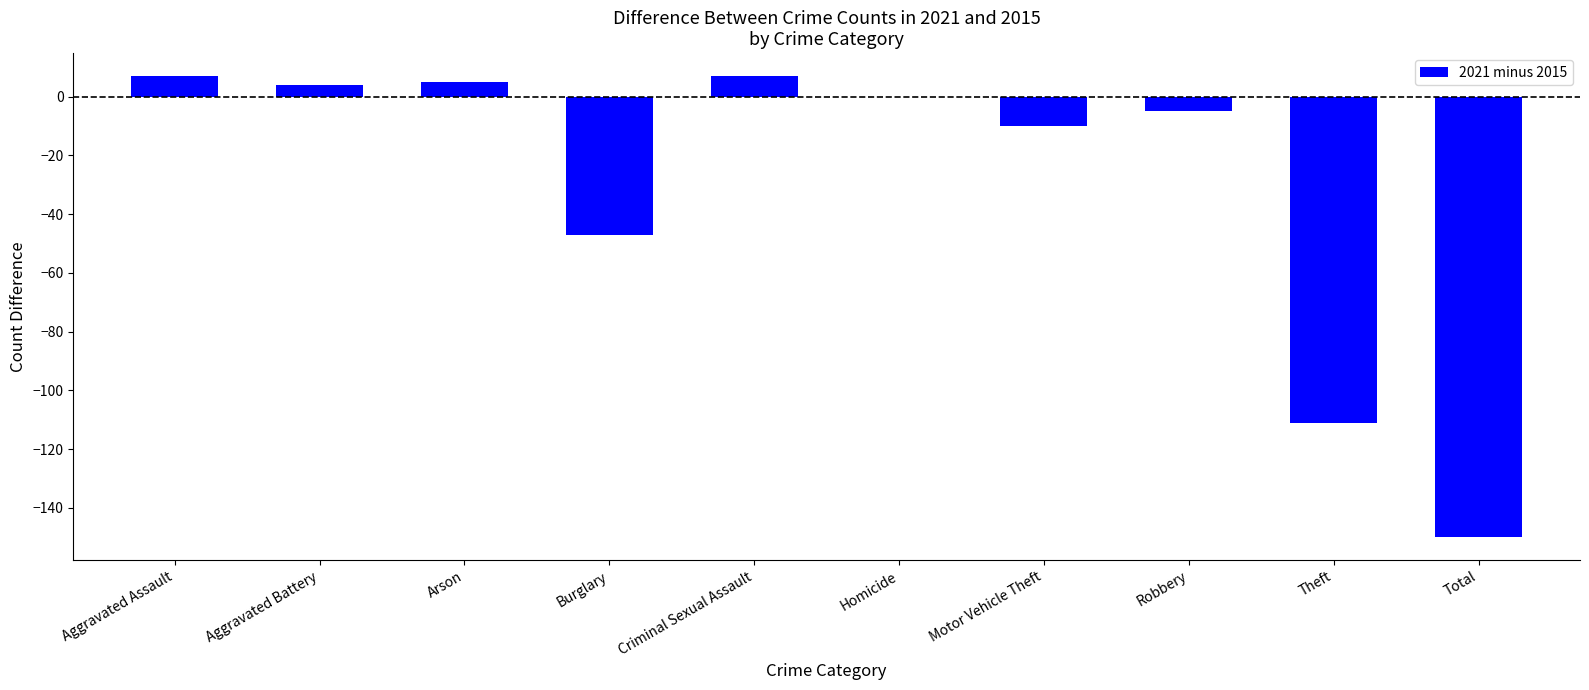

Reading left to right, transcribe all the data shown in this chart.

Aggravated Assault=7	Aggravated Battery=4	Arson=5	Burglary=-47	Criminal Sexual Assault=7	Homicide=0	Motor Vehicle Theft=-10	Robbery=-5	Theft=-111	Total=-150